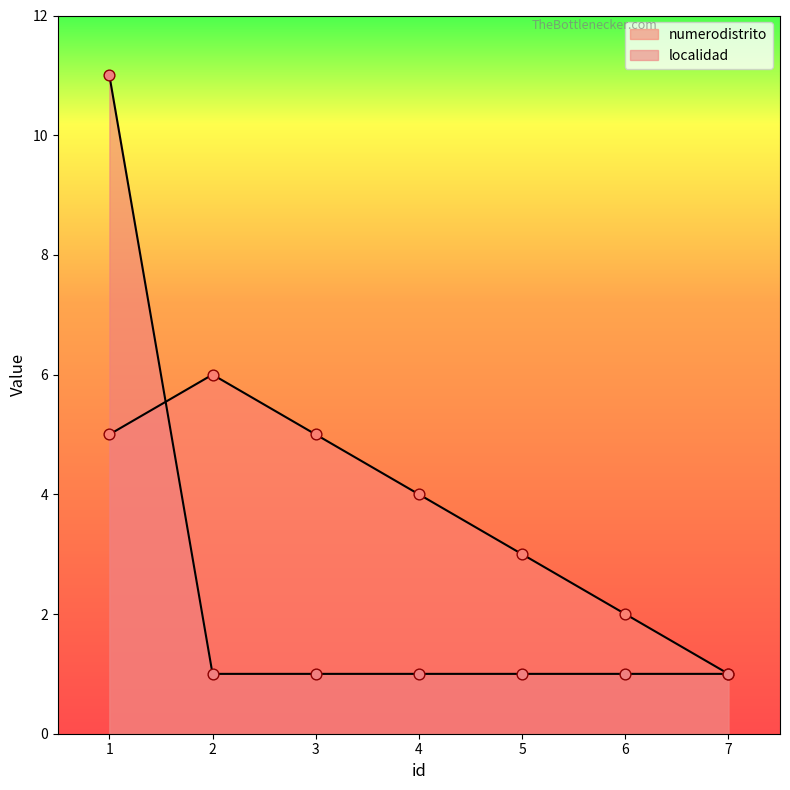

Which series has the largest Y range (max minus min)?

localidad